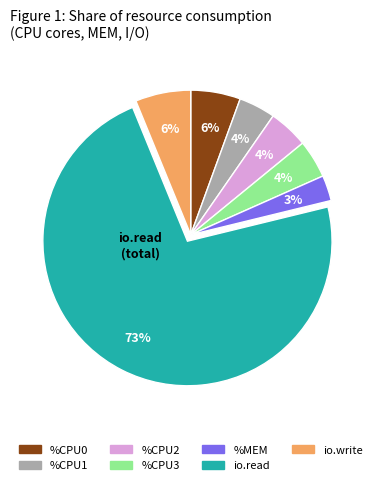

Is there any slice that represents more than half of the pie?

Yes